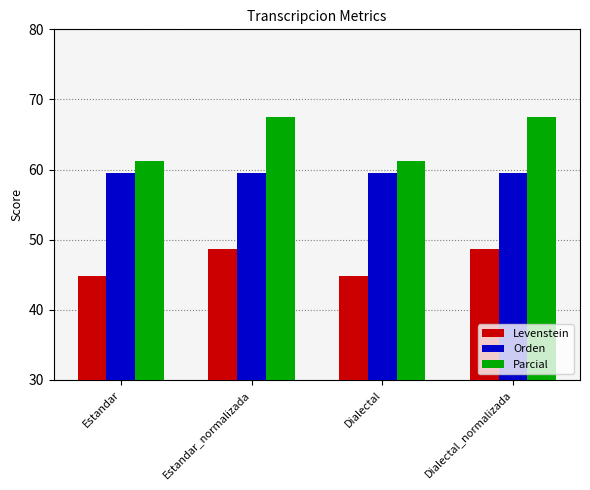

What position from the right is Estandar_normalizada?

3